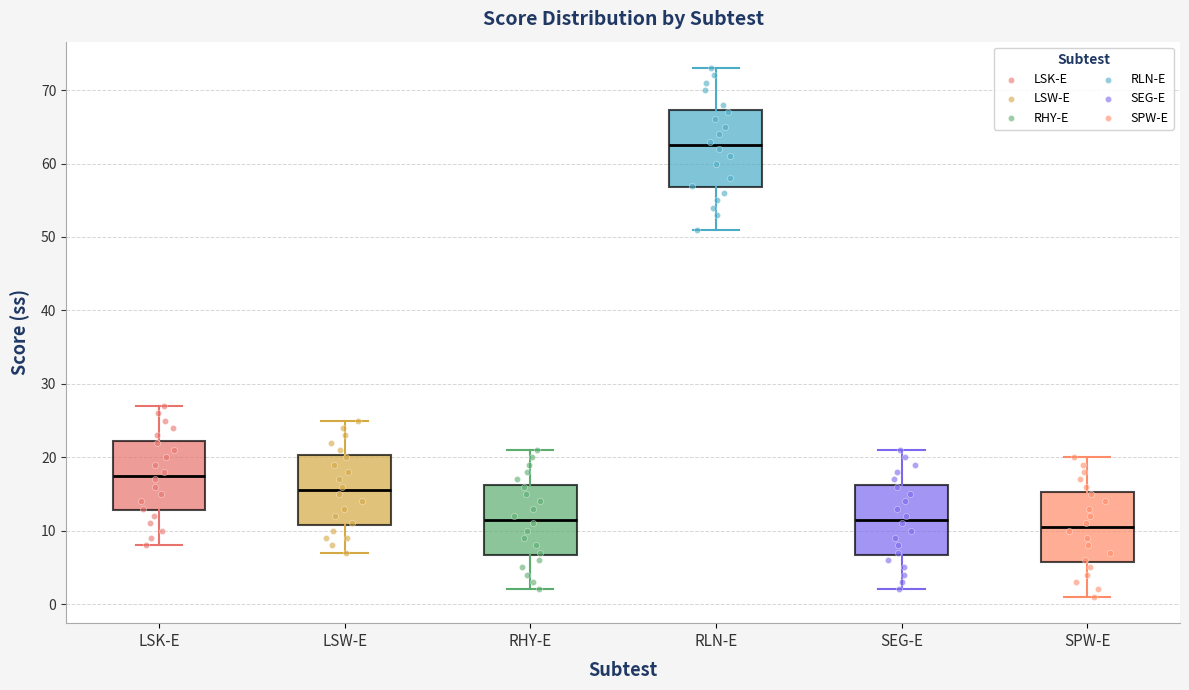

Reading left to right, read every box against the y-axis: the position of its median line, the range the box covers, and the ends of its whiskers. The values are not printed on the chart, so give them approximately, as read against the axis.

LSK-E: median 18, box 13 to 22, whiskers 8 to 27
LSW-E: median 16, box 11 to 20, whiskers 7 to 25
RHY-E: median 12, box 7 to 16, whiskers 2 to 21
RLN-E: median 63, box 57 to 67, whiskers 51 to 73
SEG-E: median 12, box 7 to 16, whiskers 2 to 21
SPW-E: median 11, box 6 to 15, whiskers 1 to 20